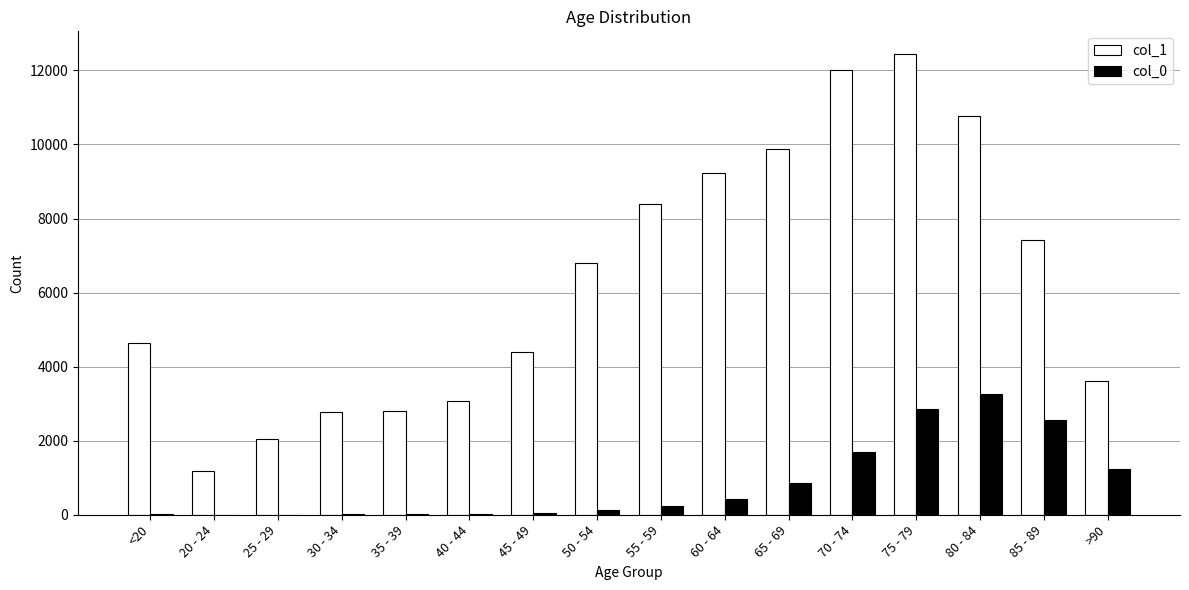

At which category does the chart reach its peak across all series?

75 - 79